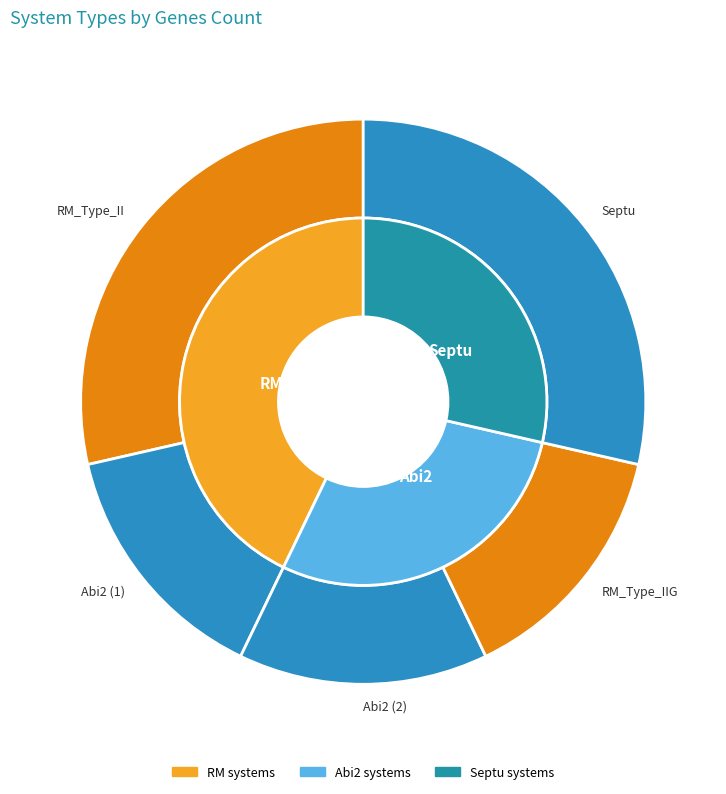

The Abi2 (2) slice represents 6% of the pie. True or false?

False